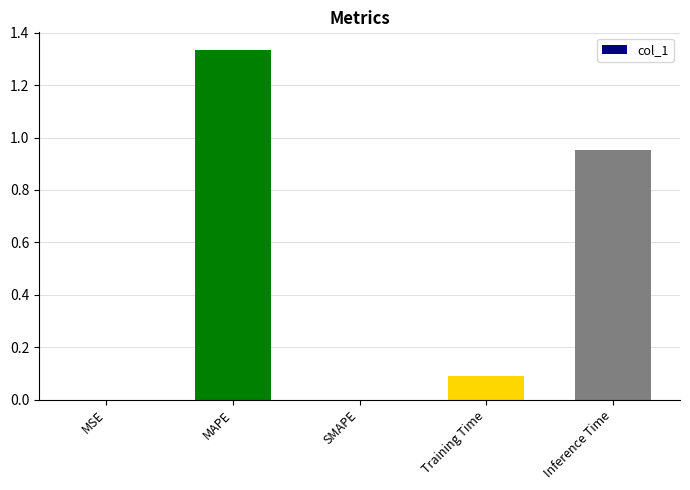

Are the bars horizontal?

No